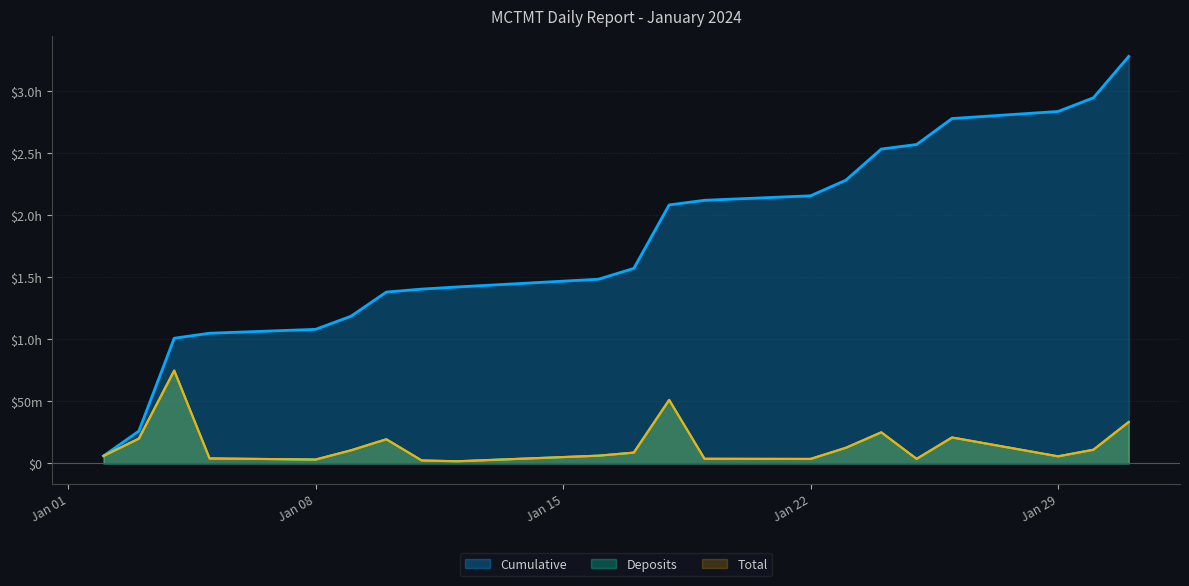

True or false: Cumulative has more than 2 points higher than both neighbors.

False